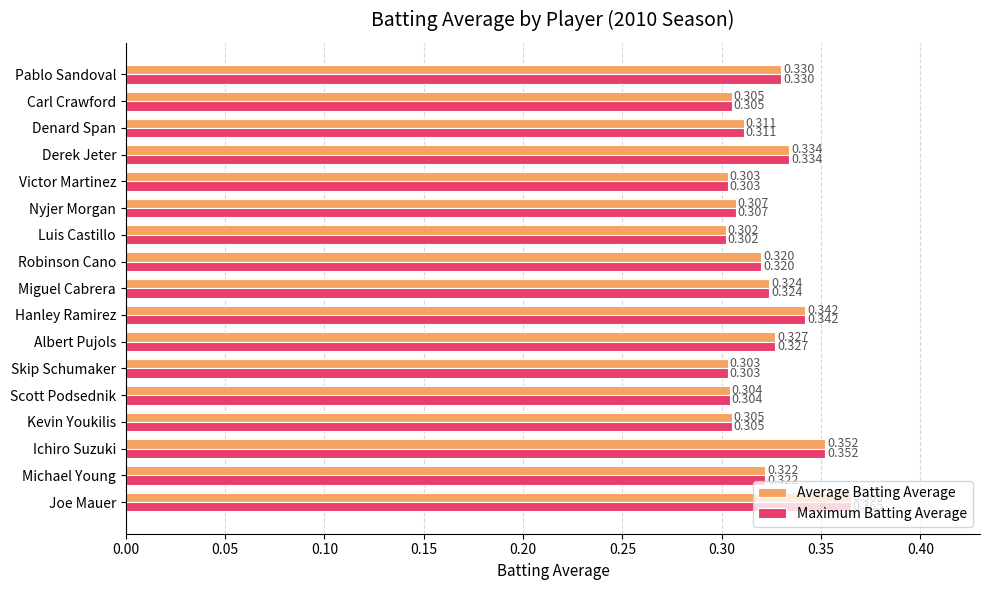

Is the value of Maximum Batting Average at Skip Schumaker greater than the value of Average Batting Average at Joe Mauer?

No